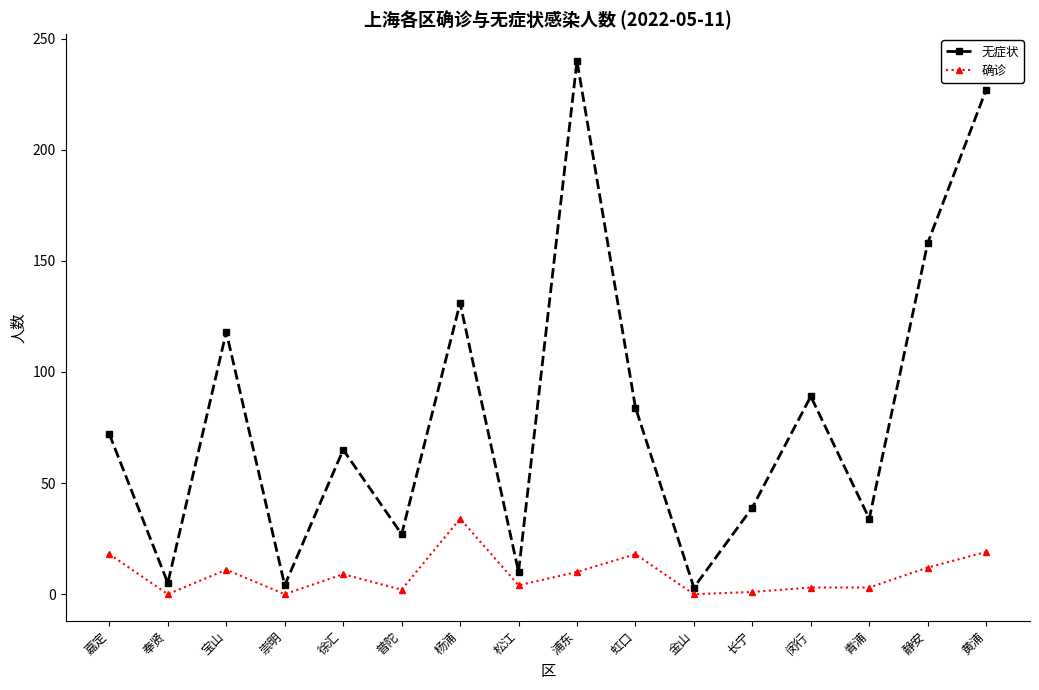

How many distinct data groups are displayed?

2